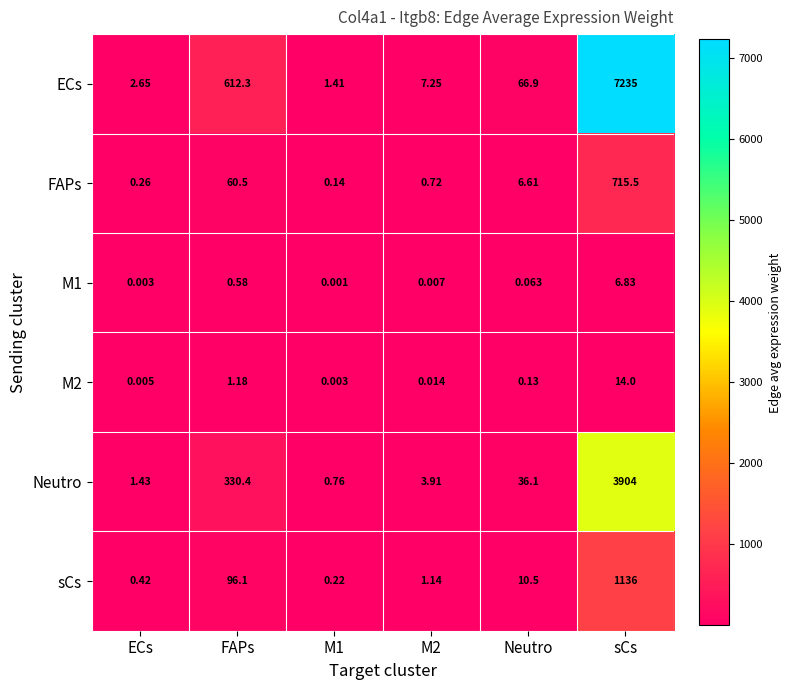

Between M1 and Neutro, which series saw the biggest shift?

ECs